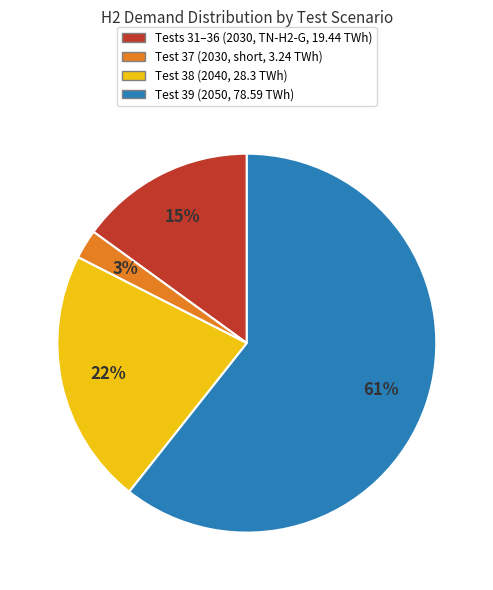

Is there a majority slice in this chart?

Yes